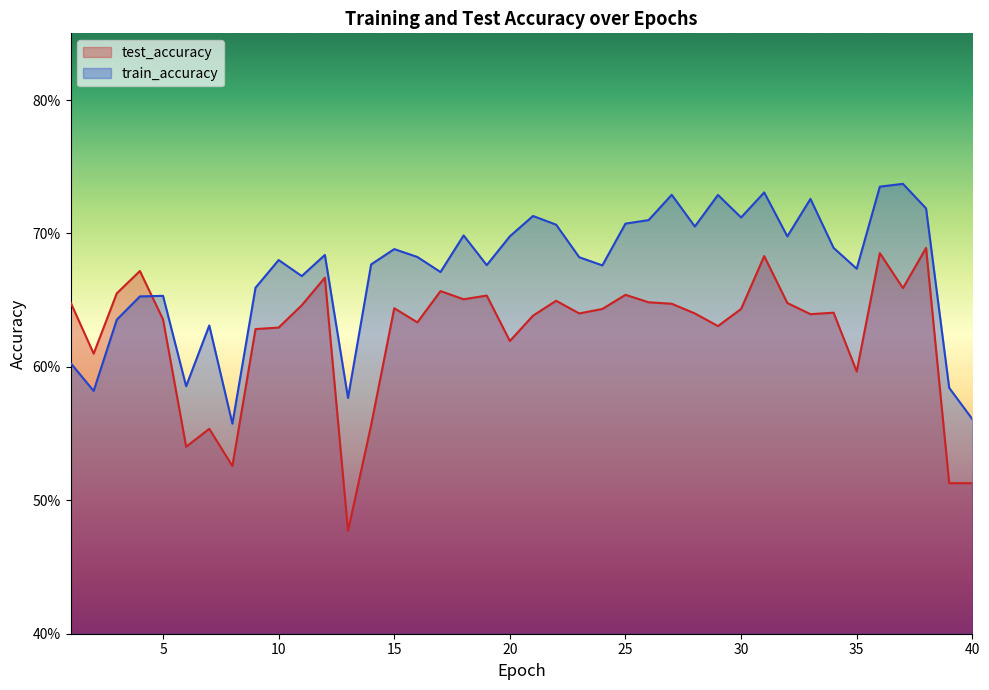

Rank the series by their average value, from lowest to highest.

test_accuracy, train_accuracy